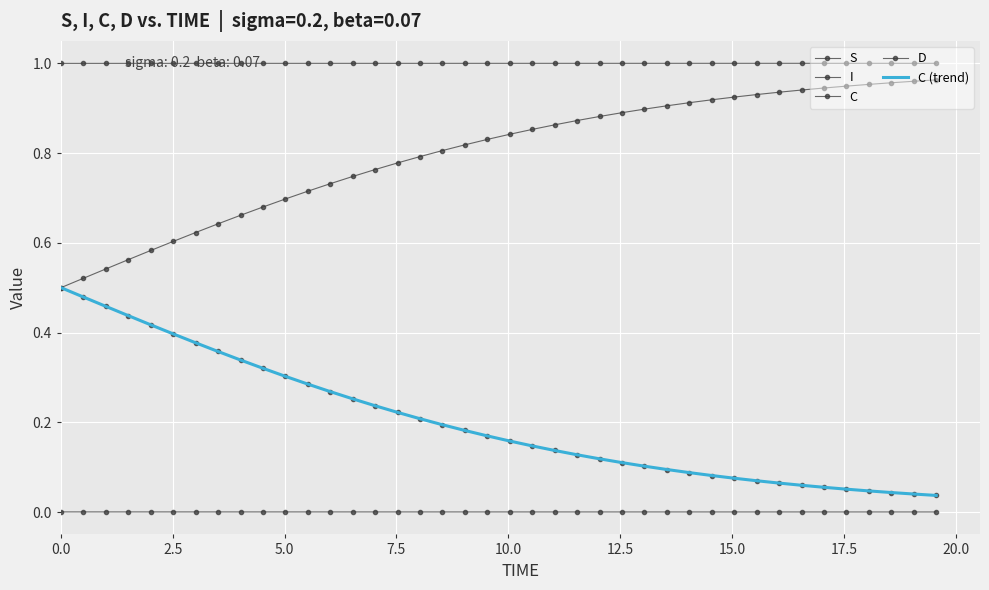

What are all the series names shown in the legend?

S, I, C, D, C (trend)